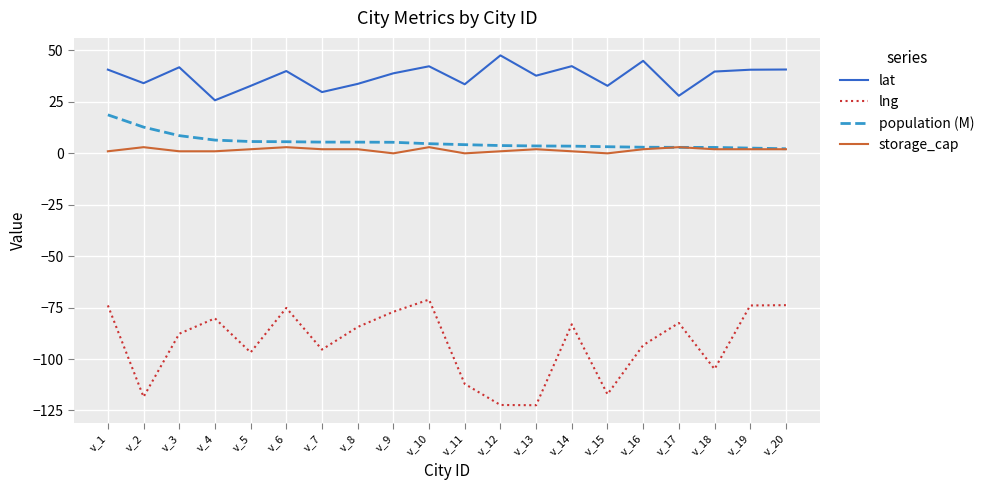

What is the total value across all series at v_10?

-21.1